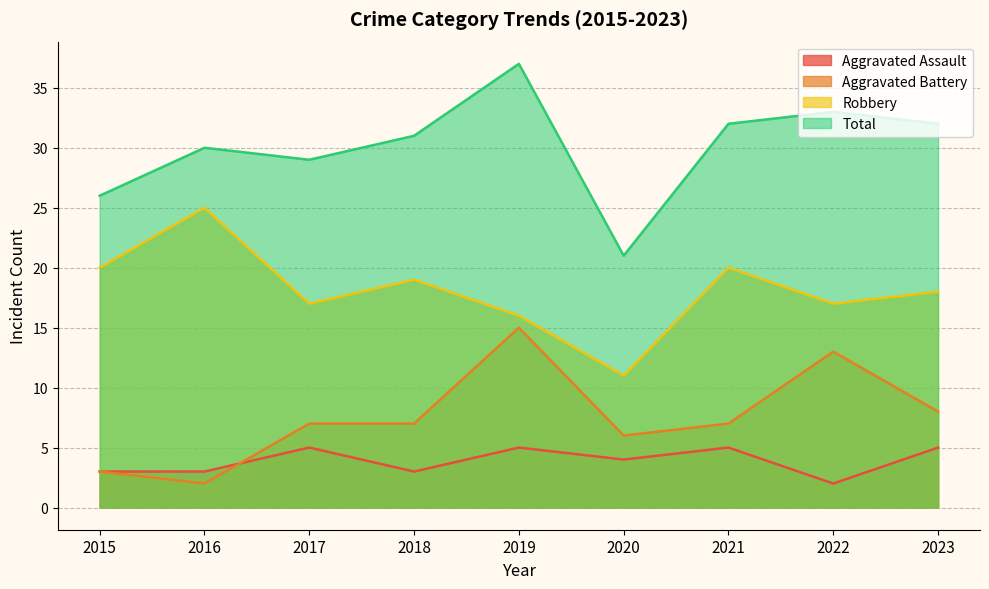

List the labels in order of Aggravated Assault value, largest first.

2017, 2019, 2021, 2023, 2020, 2015, 2016, 2018, 2022